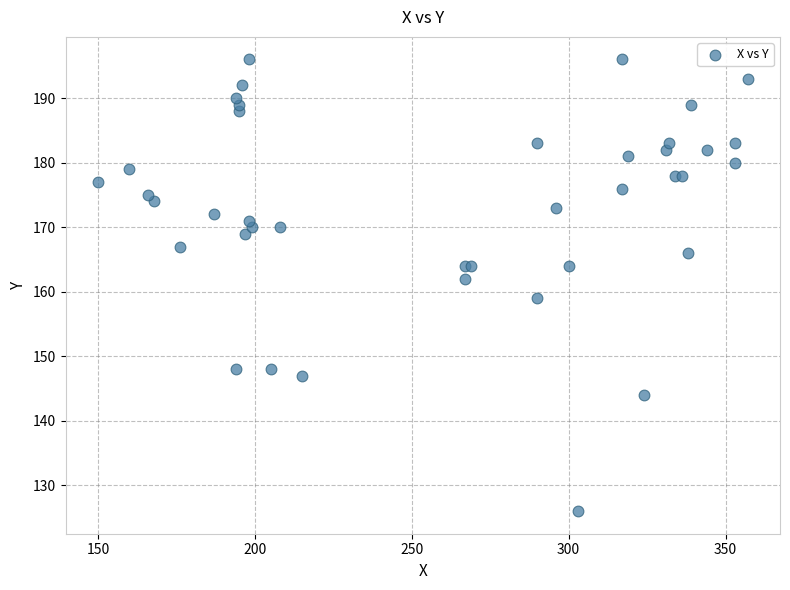

What Y value in the scatter plot is closest to 161?

162